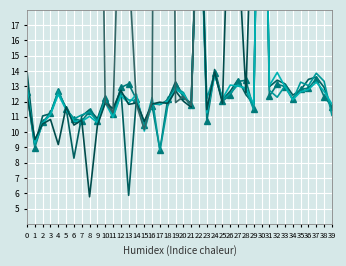

How many data points in 1 are above 12?

23